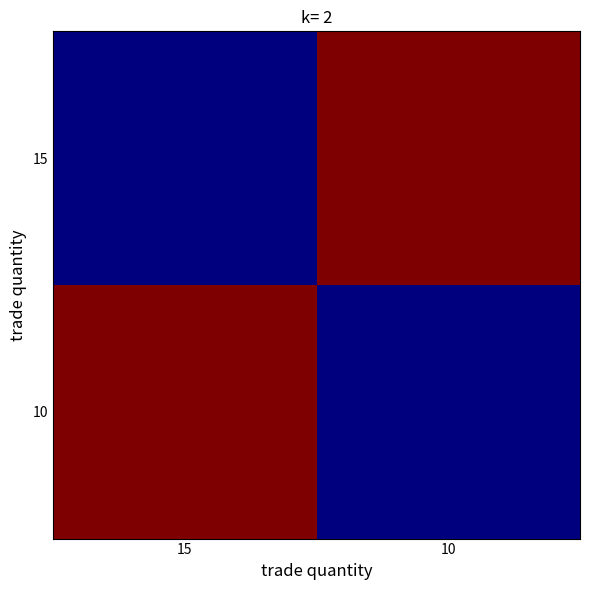

Reading right to left, what are all the values shown in this chart?

15: 10=99.5	15=50.0
10: 10=50.0	15=99.5